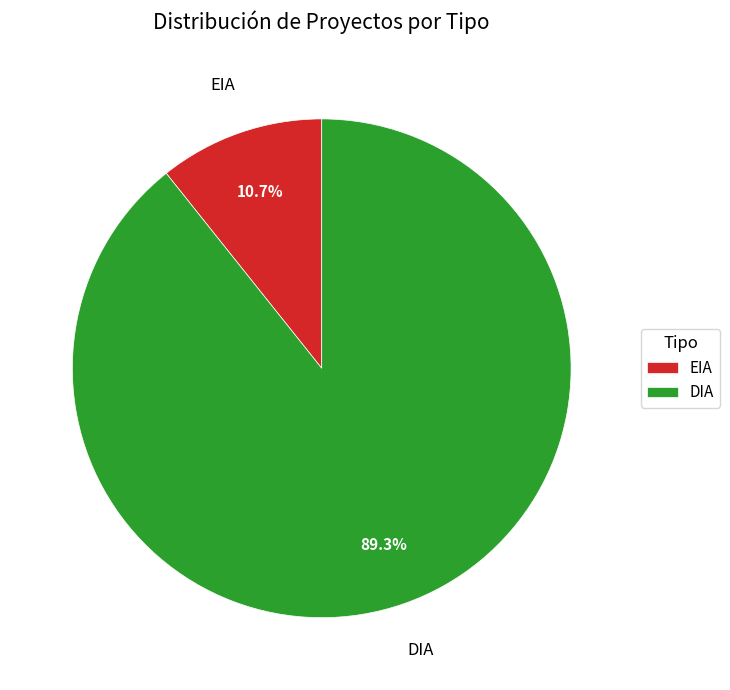

To the nearest percent, what percentage of the pie is EIA?

11%